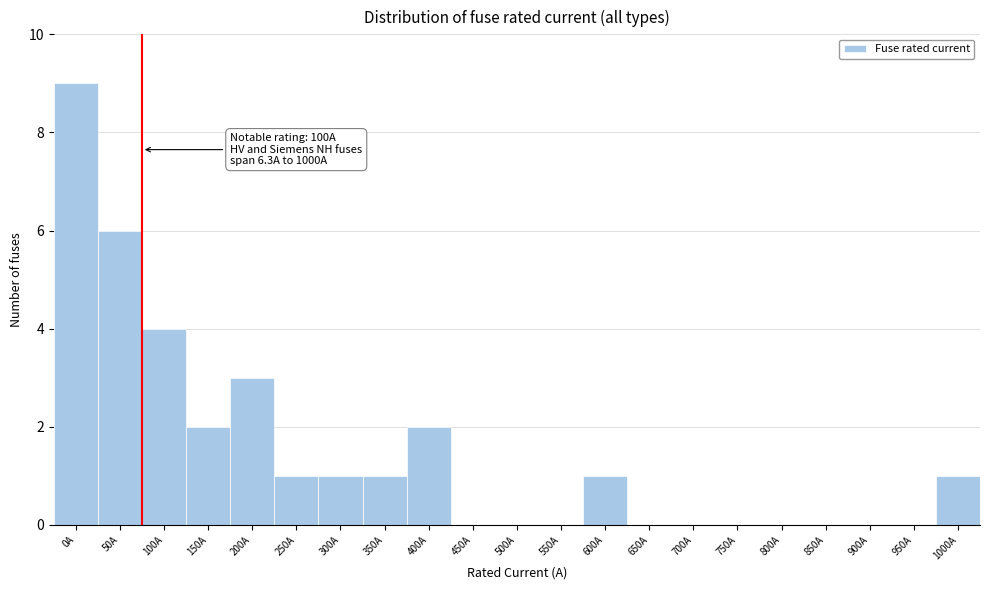

Reading left to right, what are all the values shown in this chart?

0A=9	50A=6	100A=4	150A=2	200A=3	250A=1	300A=1	350A=1	400A=2	450A=0	500A=0	550A=0	600A=1	650A=0	700A=0	750A=0	800A=0	850A=0	900A=0	950A=0	1000A=1